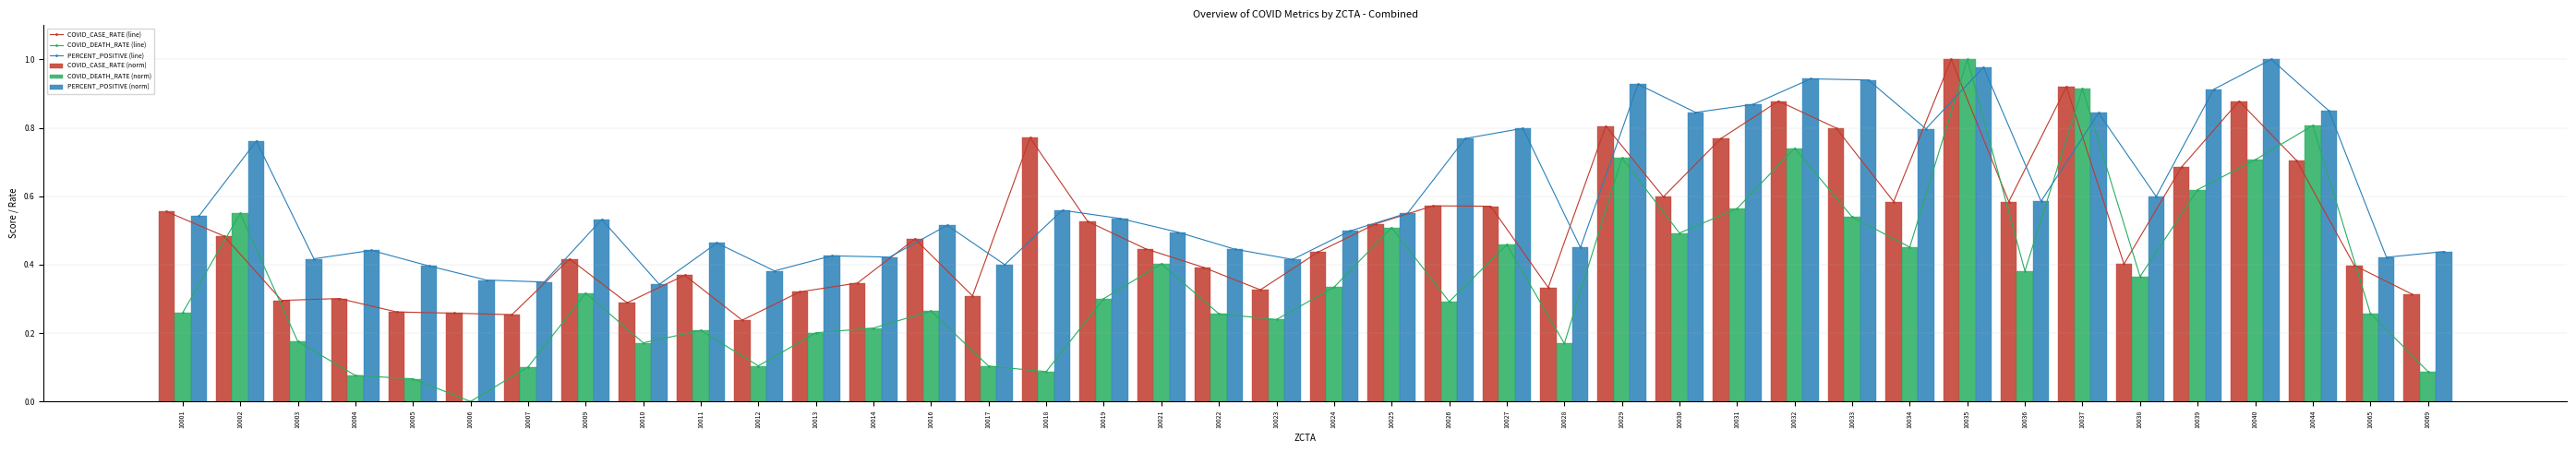

The value of COVID_DEATH_RATE (norm) at 10014 is 0.3. True or false?

False